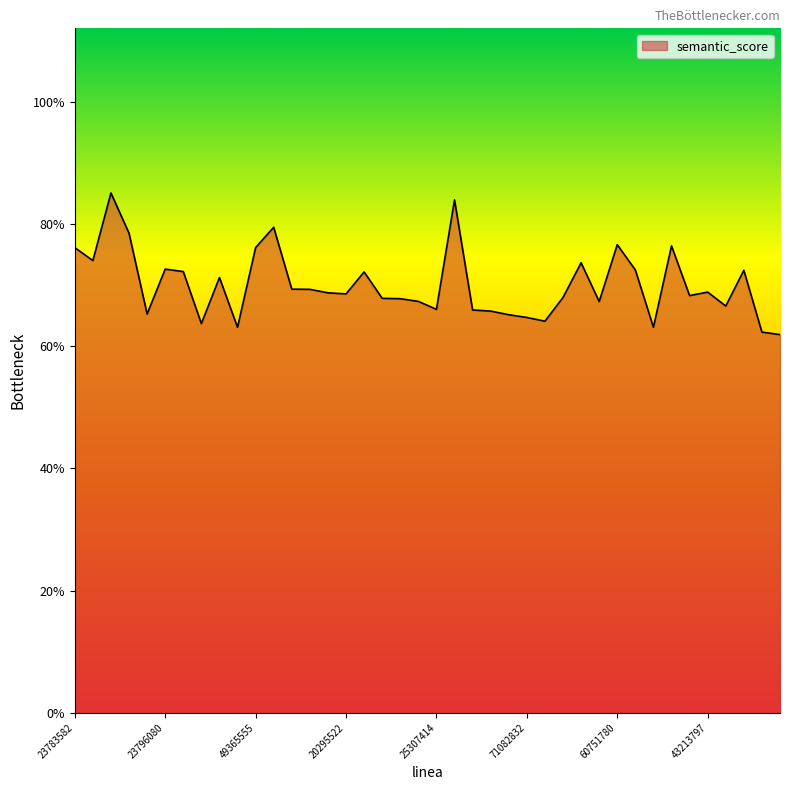

Is this an area chart (filled region under the line)?

Yes